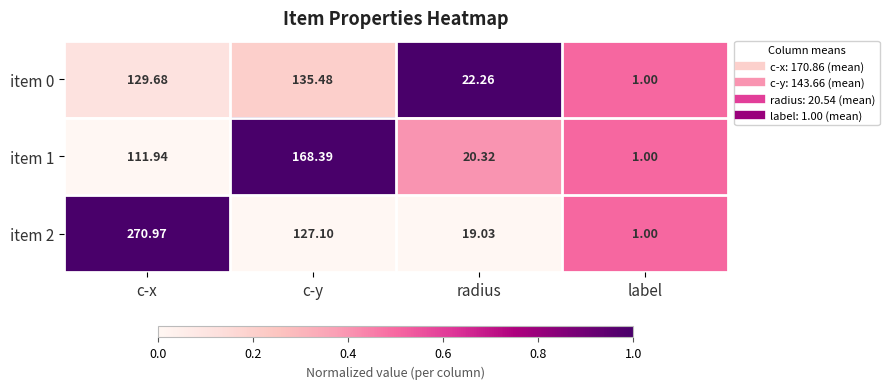

Between c-x and c-y, which series saw the biggest shift?

item 2